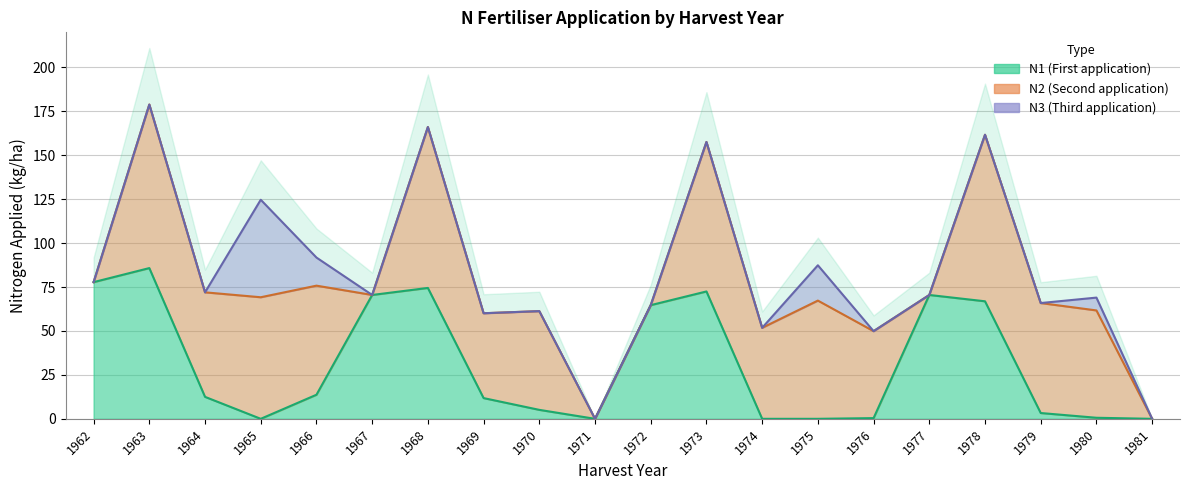

How many intersections are there between N1 and N3?

4